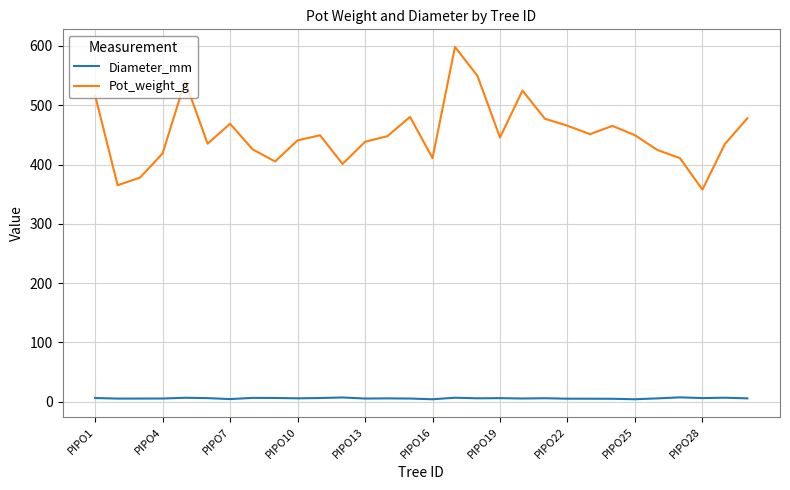

What is the lowest value of the Pot_weight_g series?

357.7